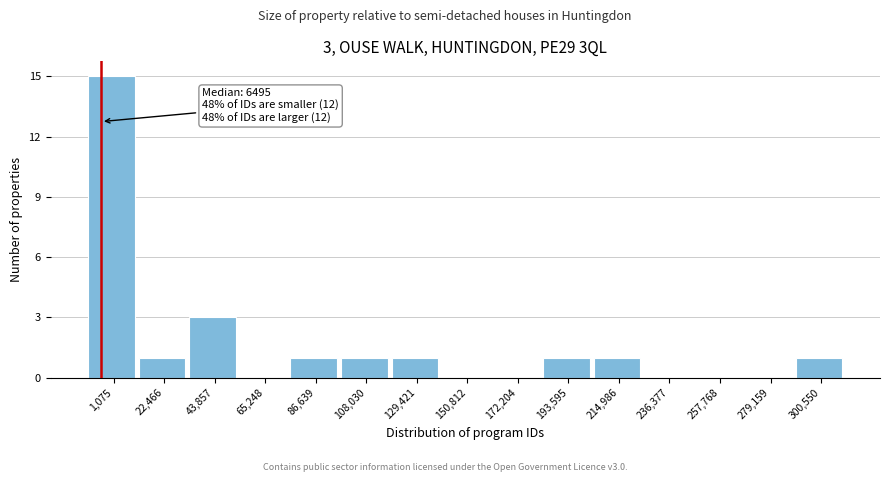

Reading right to left, what are all the values shown in this chart?

300,550=1	279,159=0	257,768=0	236,377=0	214,986=1	193,595=1	172,204=0	150,812=0	129,421=1	108,030=1	86,639=1	65,248=0	43,857=3	22,466=1	1,075=15